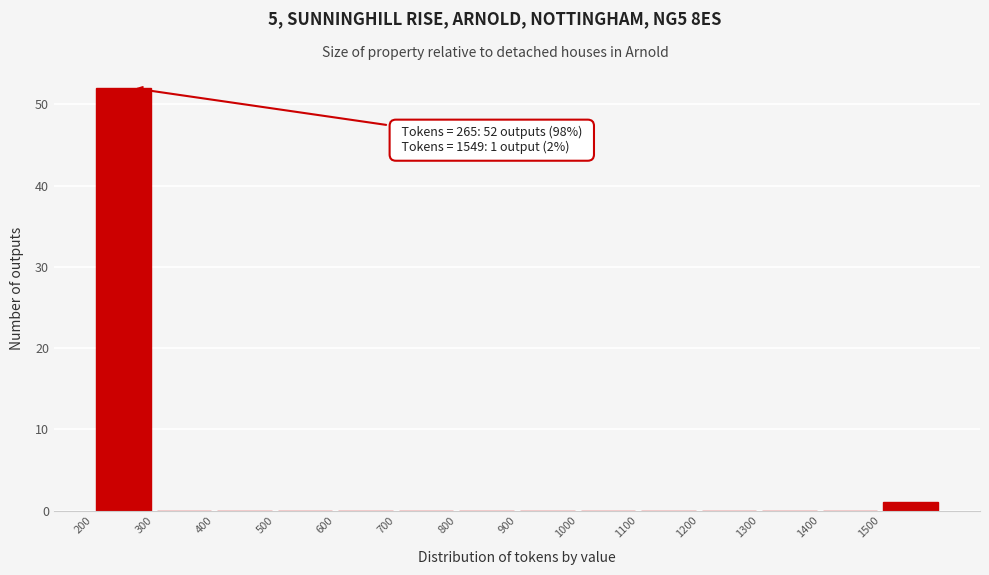

Over which range of the x-axis is the bar tallest?

200 to 300